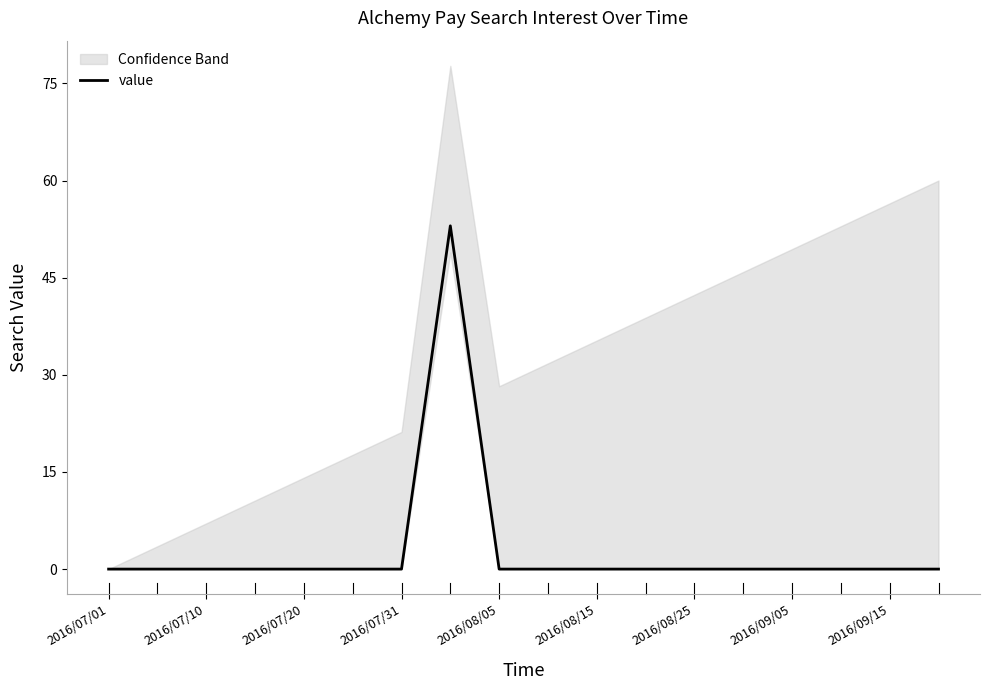

How many values are above zero?

1